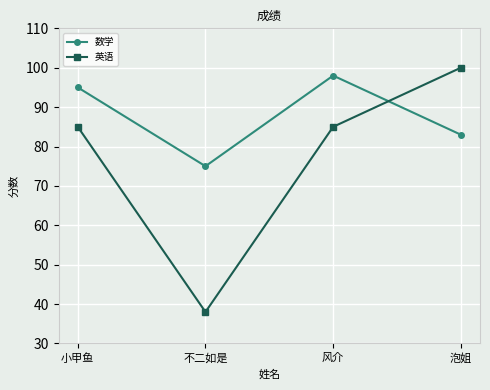

What is the sum of the 英语 values at 风介 and 不二如是?

123